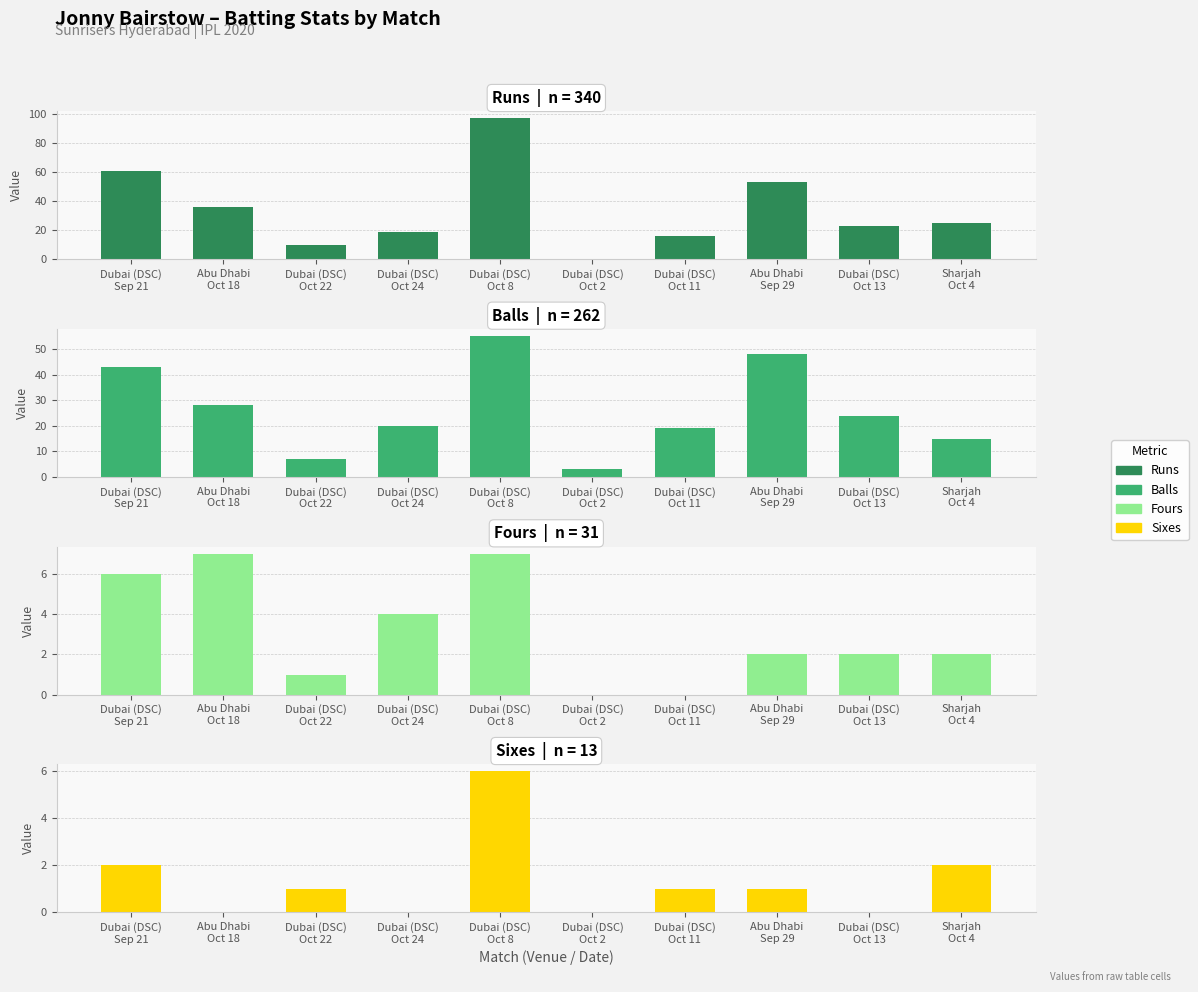

At which label does Fours reach its peak?

Abu Dhabi
Oct 18